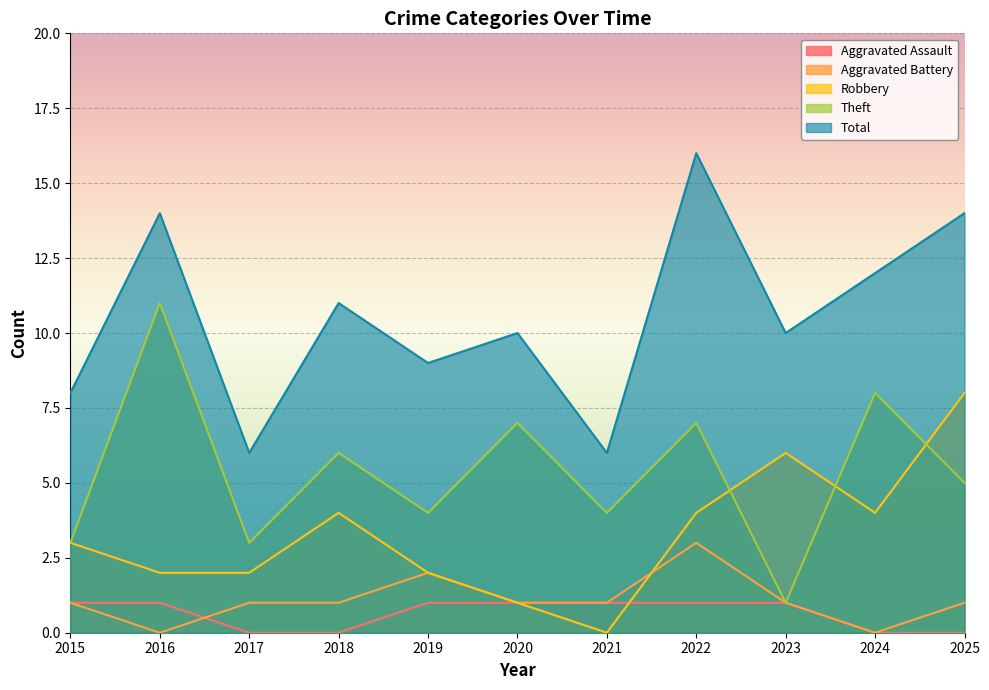

What is the average value of the Aggravated Battery series?

1